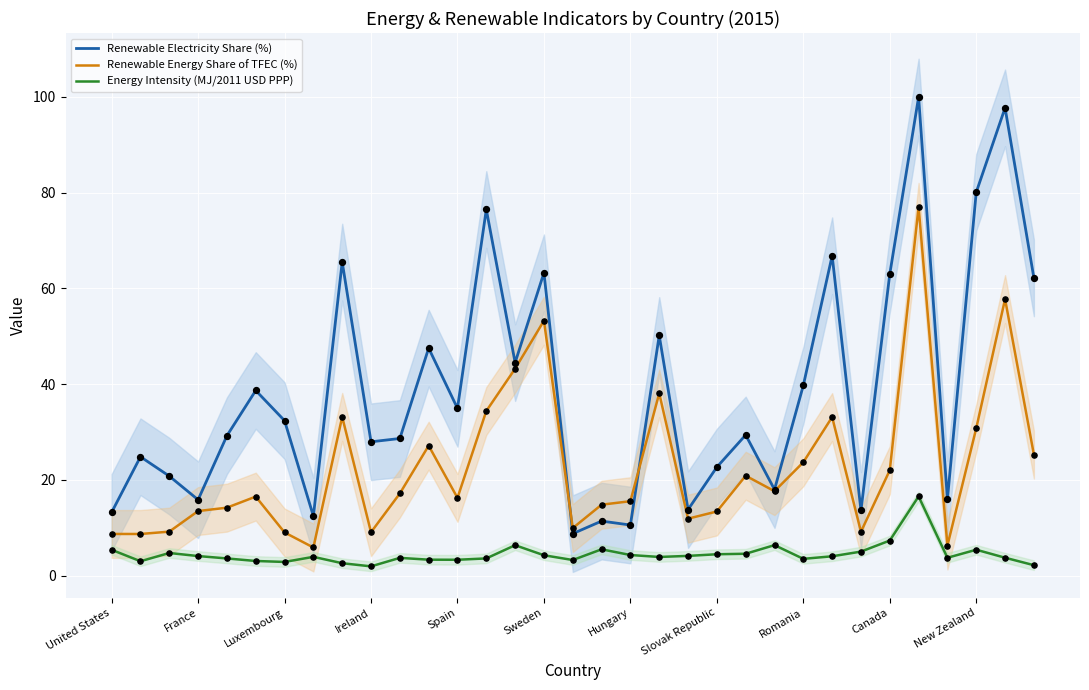

At which category is the sum across all series the highest?

28